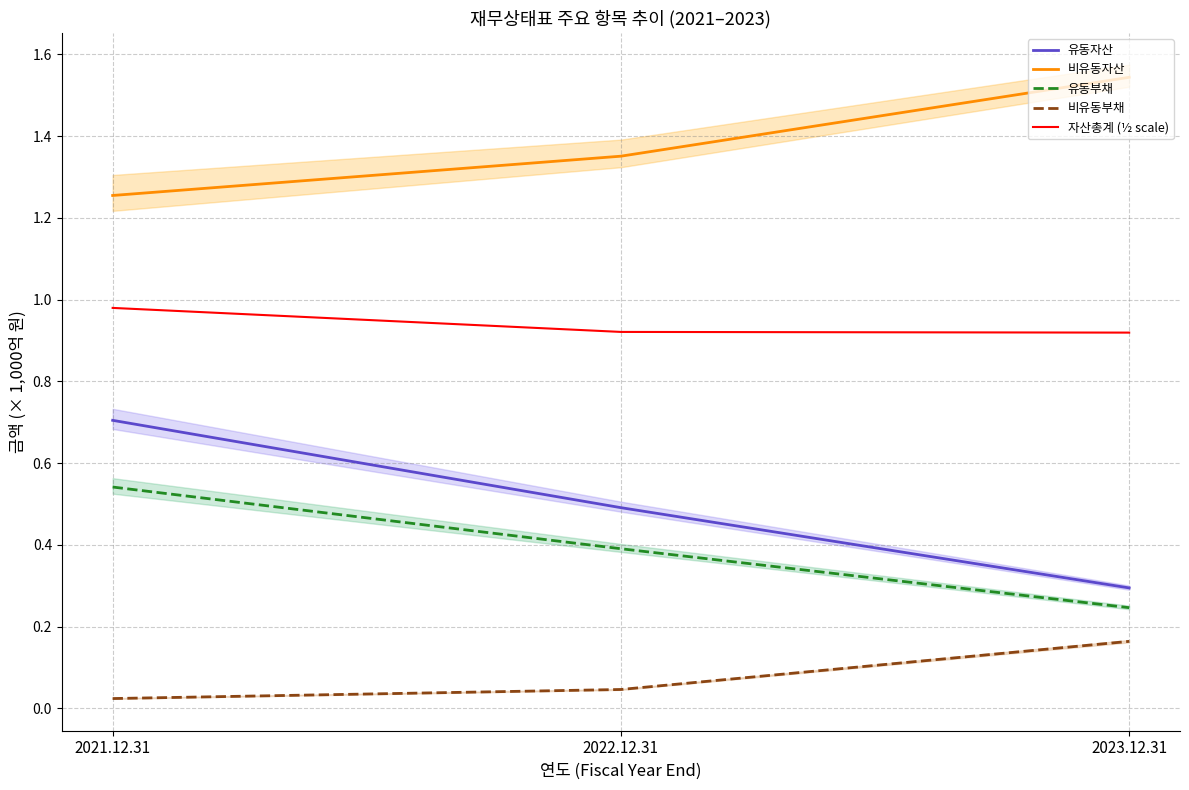

Reading right to left, what are all the values shown in this chart?

유동자산: 0.3	0.5	0.7
비유동자산: 1.5	1.4	1.3
유동부채: 0.2	0.4	0.5
비유동부채: 0.2	0.0	0.0
자산총계 (½ scale): 0.9	0.9	1.0